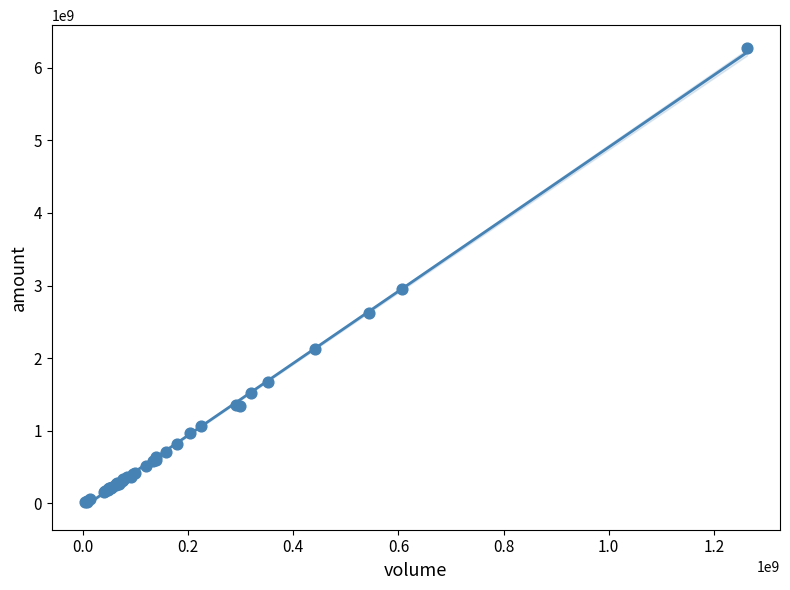

What Y value in the scatter plot is closest to 3142109049?

2949143952.0